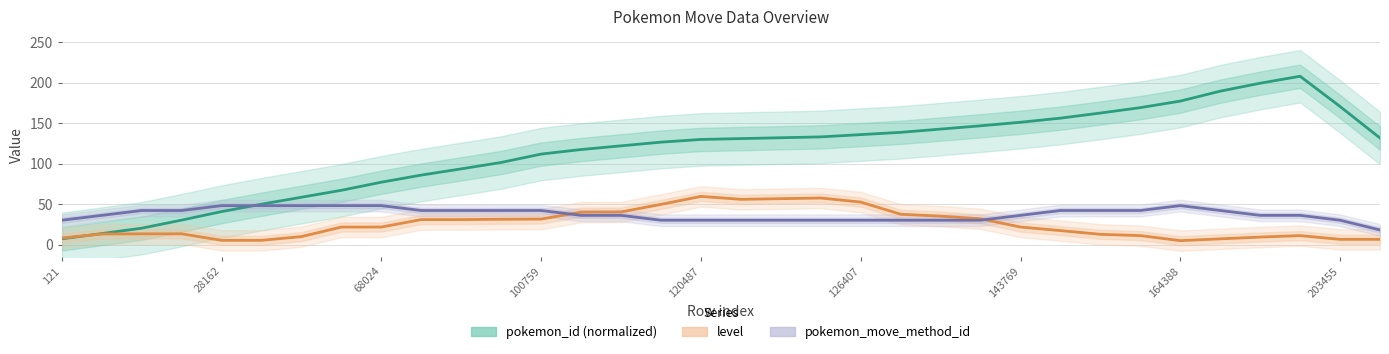

Between 28162 and 30, which is larger?

30